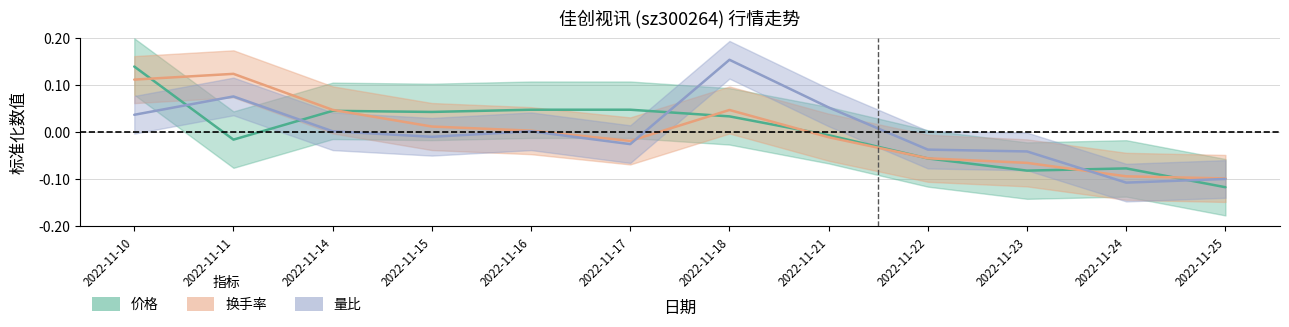

At which label does 量比 reach its peak?

2022-11-18